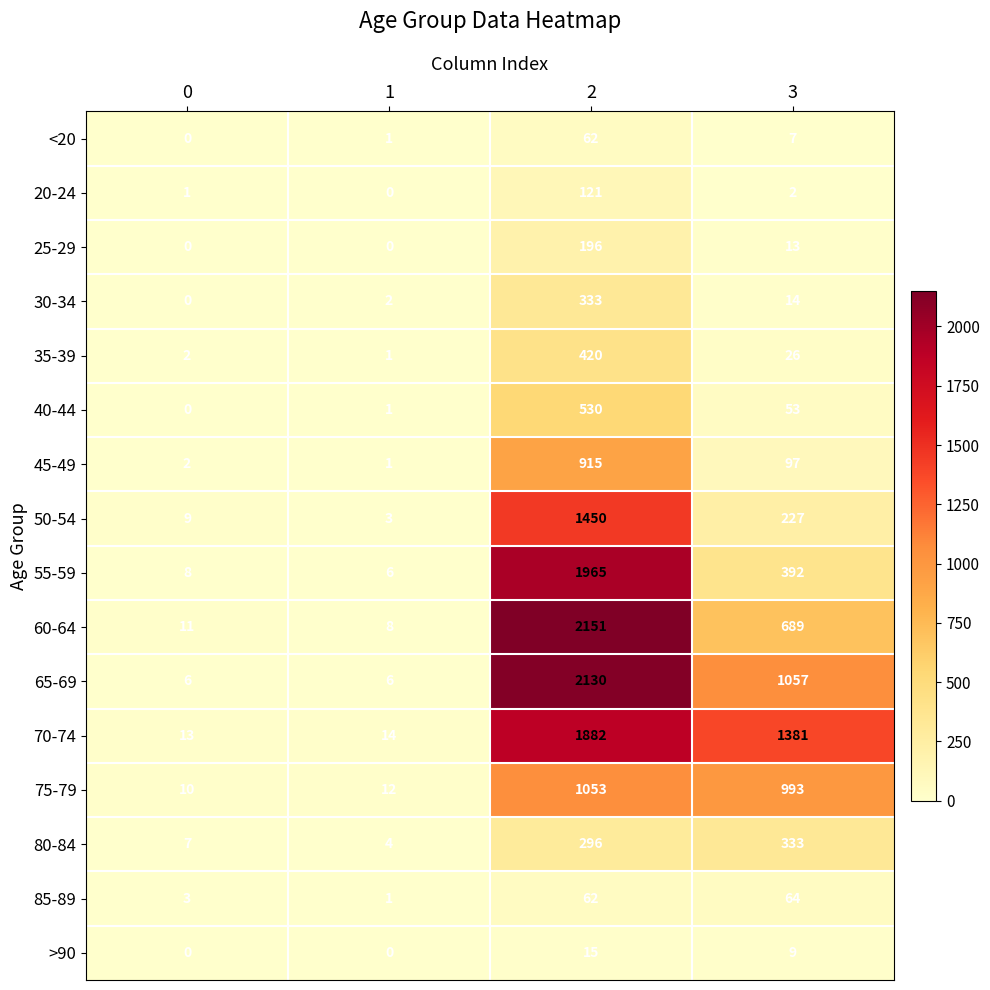

Rank the series at 3 from highest to lowest value.

70-74, 65-69, 75-79, 60-64, 55-59, 80-84, 50-54, 45-49, 85-89, 40-44, 35-39, 30-34, 25-29, >90, <20, 20-24